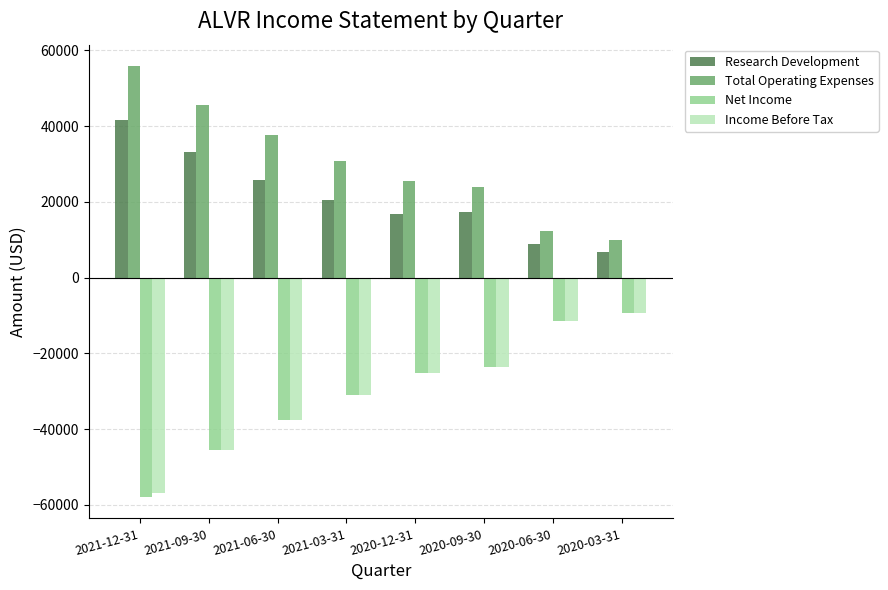

What position from the left is 2020-03-31?

8